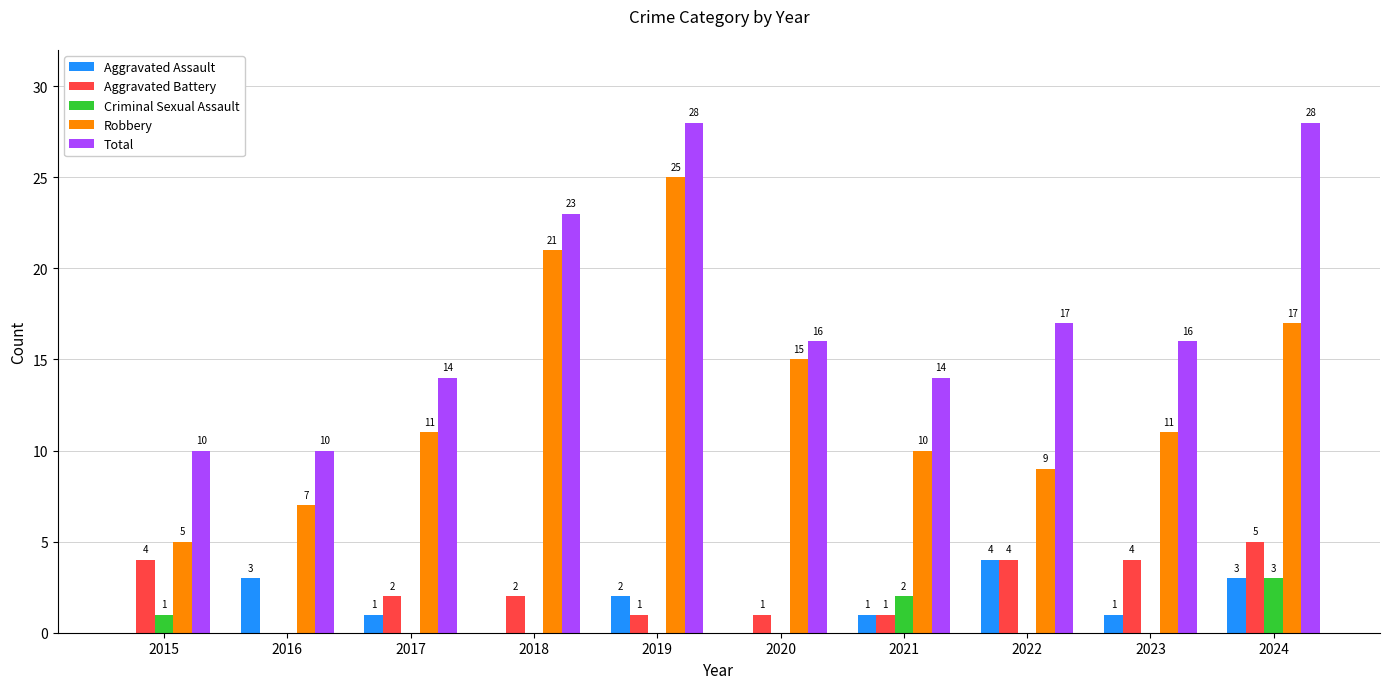

Between 2015 and 2021, which series saw the biggest shift?

Robbery